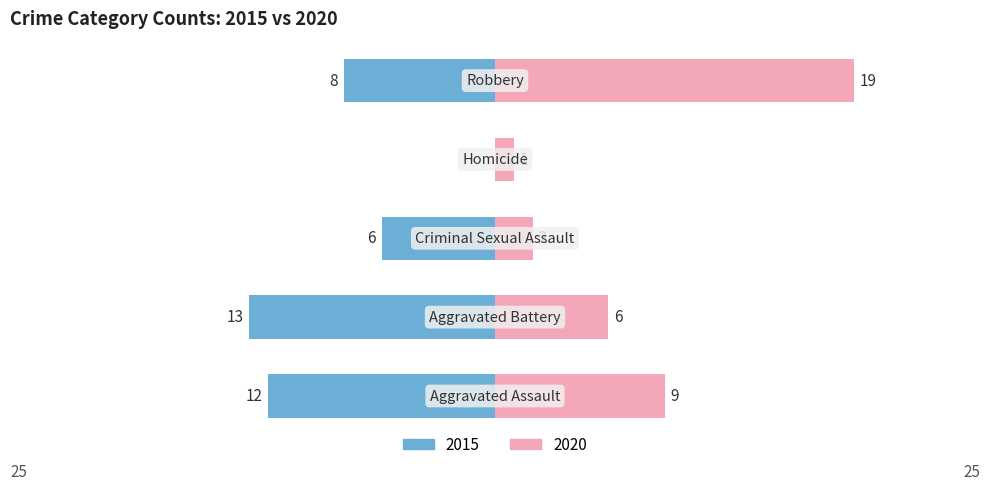

What is the highest value of the Right series?

19